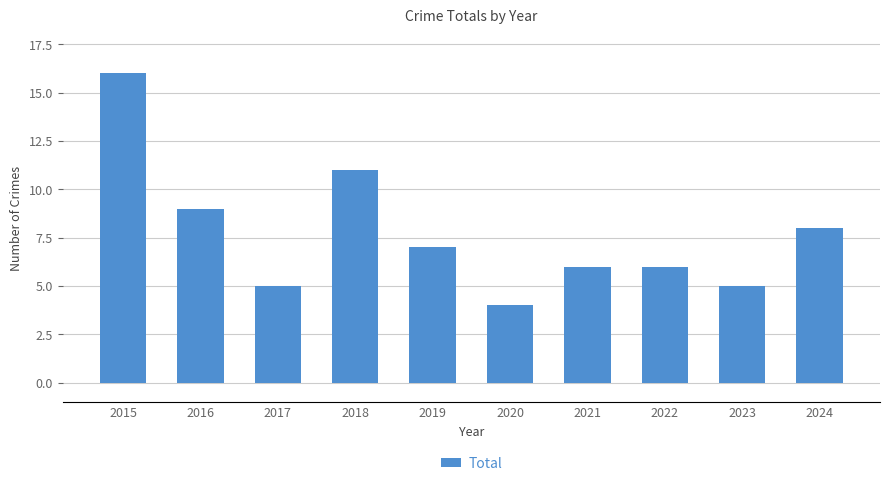

What is the difference between the second highest and second lowest values?

6